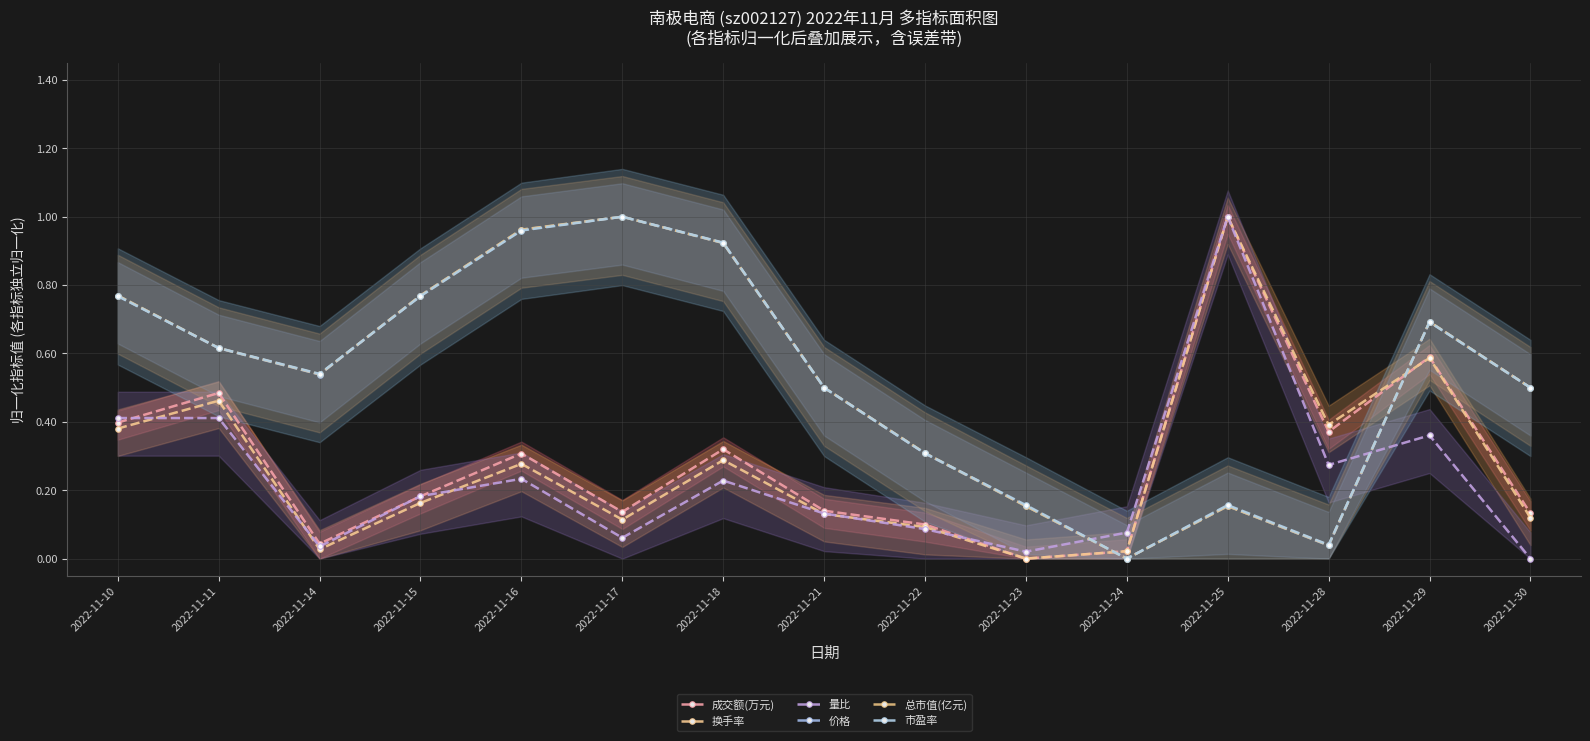

Rank the series at 2022-11-25 from lowest to highest value.

总市值(亿元), 价格, 市盈率, 成交额(万元), 换手率, 量比